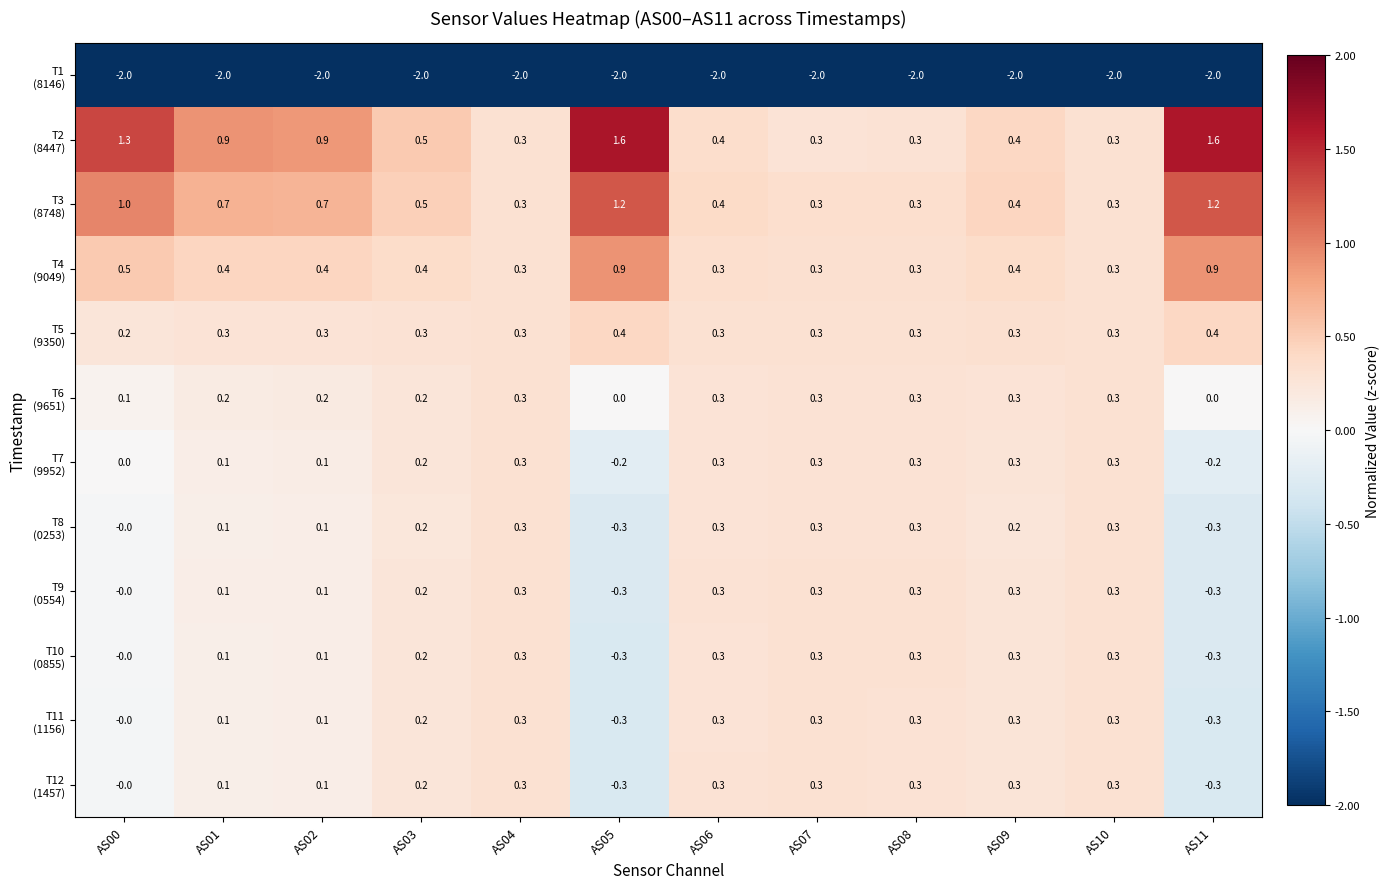

What is the difference between the highest and lowest values at AS02?

2.9